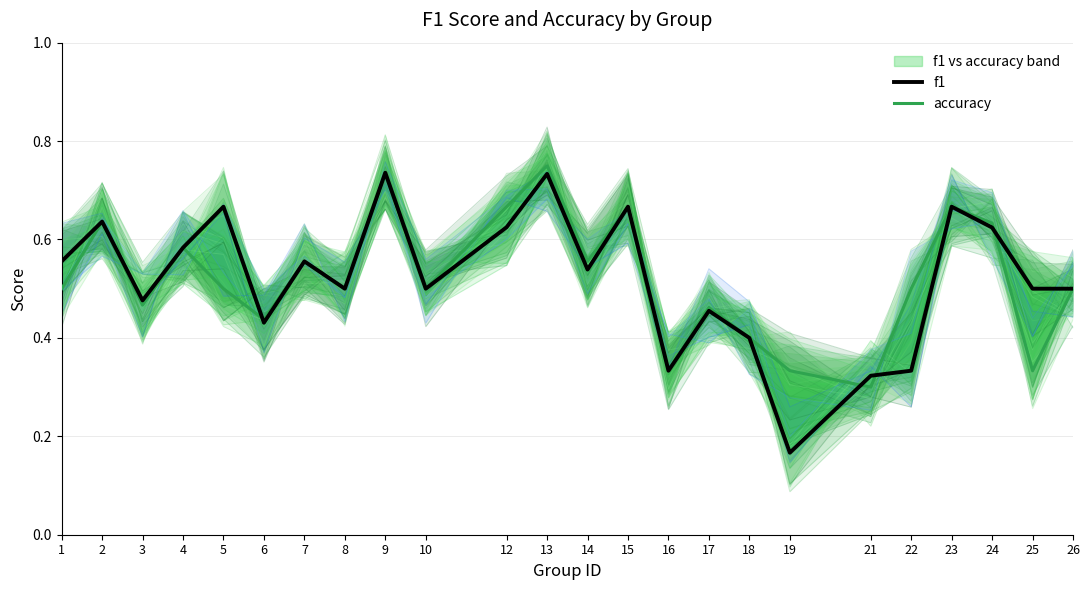

Reading right to left, list all the values displayed in this chart.

f1: 26=0.5	25=0.5	24=0.6	23=0.7	22=0.3	21=0.3	19=0.2	18=0.4	17=0.5	16=0.3	15=0.7	14=0.5	13=0.7	12=0.6	10=0.5	9=0.7	8=0.5	7=0.6	6=0.4	5=0.7	4=0.6	3=0.5	2=0.6	1=0.6
accuracy: 26=0.5	25=0.3	24=0.6	23=0.7	22=0.5	21=0.3	19=0.3	18=0.4	17=0.5	16=0.3	15=0.7	14=0.6	13=0.8	12=0.7	10=0.5	9=0.7	8=0.5	7=0.6	6=0.4	5=0.5	4=0.6	3=0.5	2=0.6	1=0.5